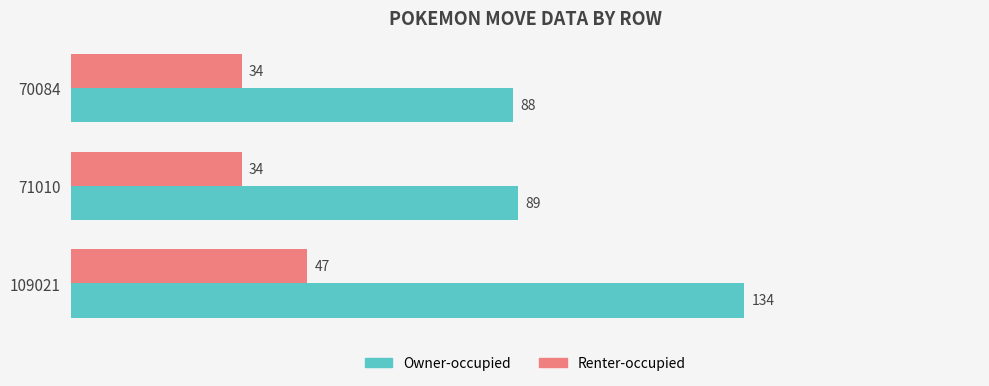

What are all the series names shown in the legend?

Owner-occupied, Renter-occupied